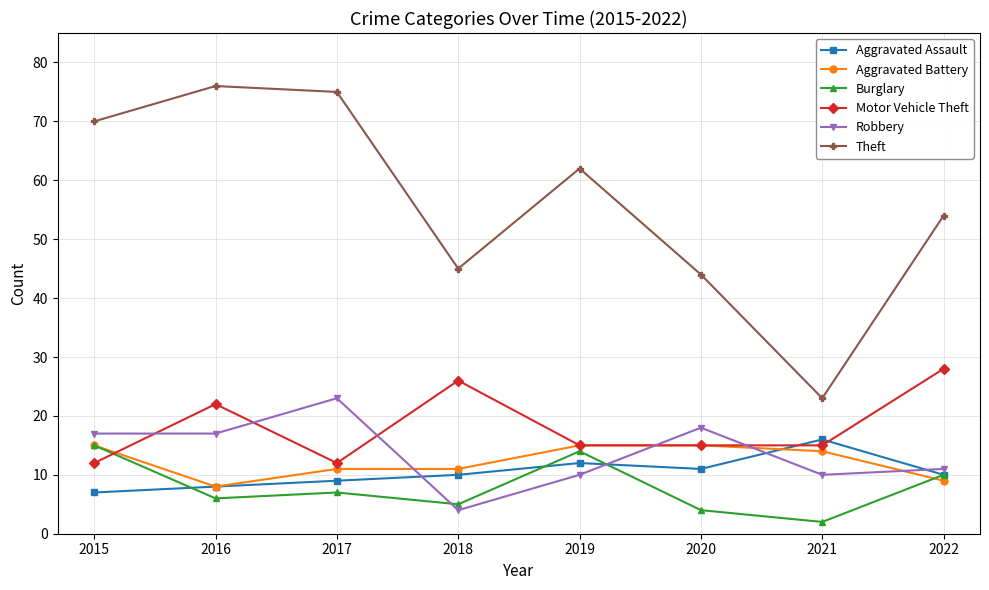

At how many categories does at least one series exceed 41?

7